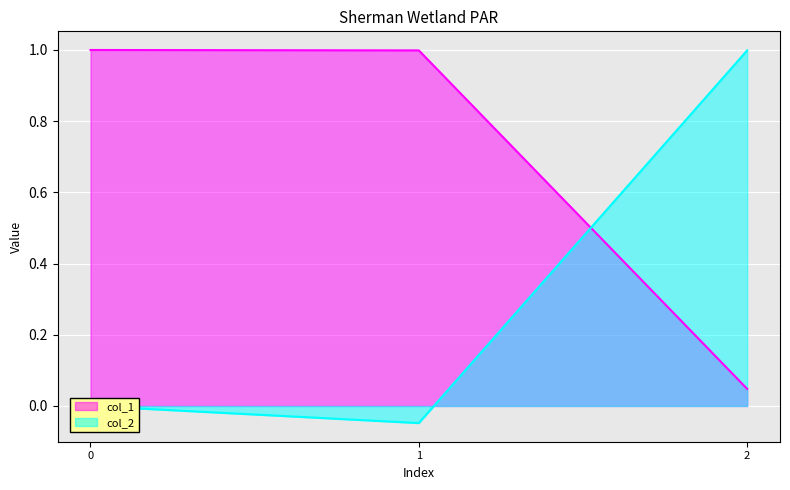

Where does the col_2 series first go above 0?

2